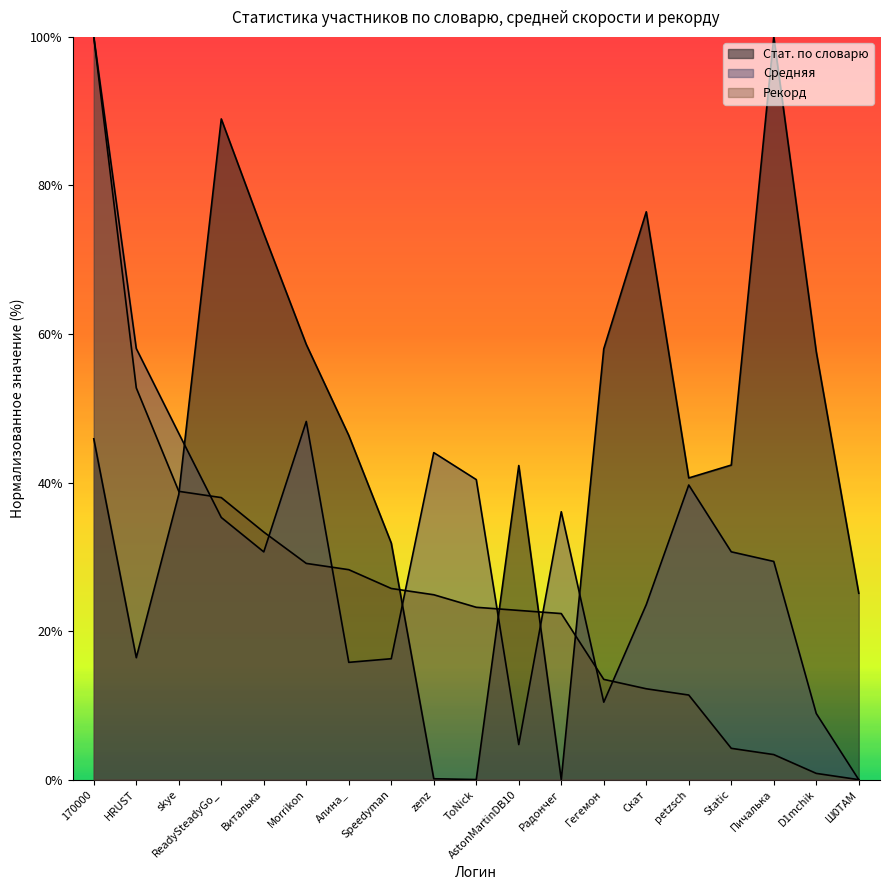

The value of Стат. по словарю at Радончег is -0.3. True or false?

False